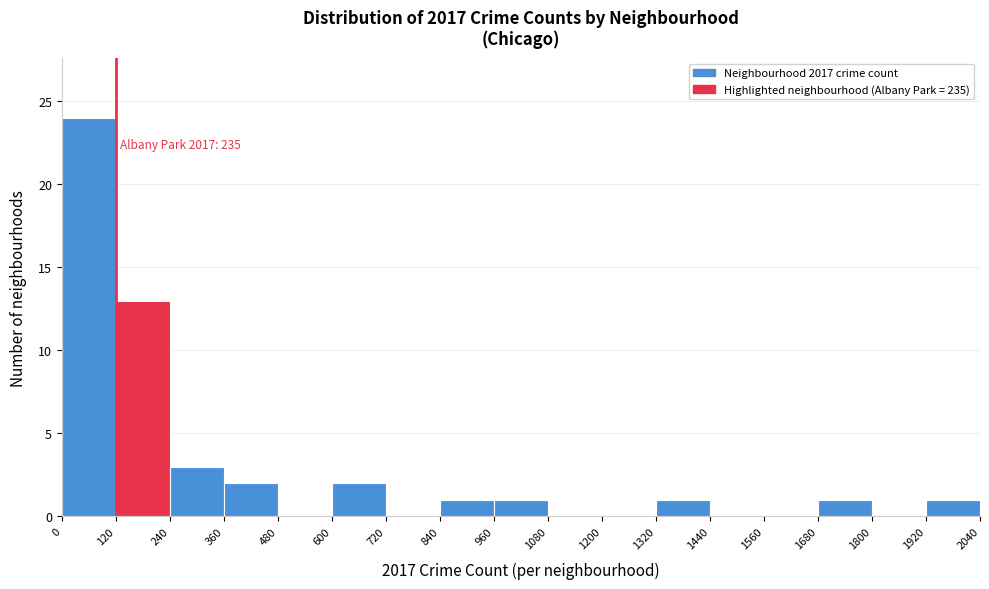

Which range on the x-axis has the tallest bar?

0 to 120